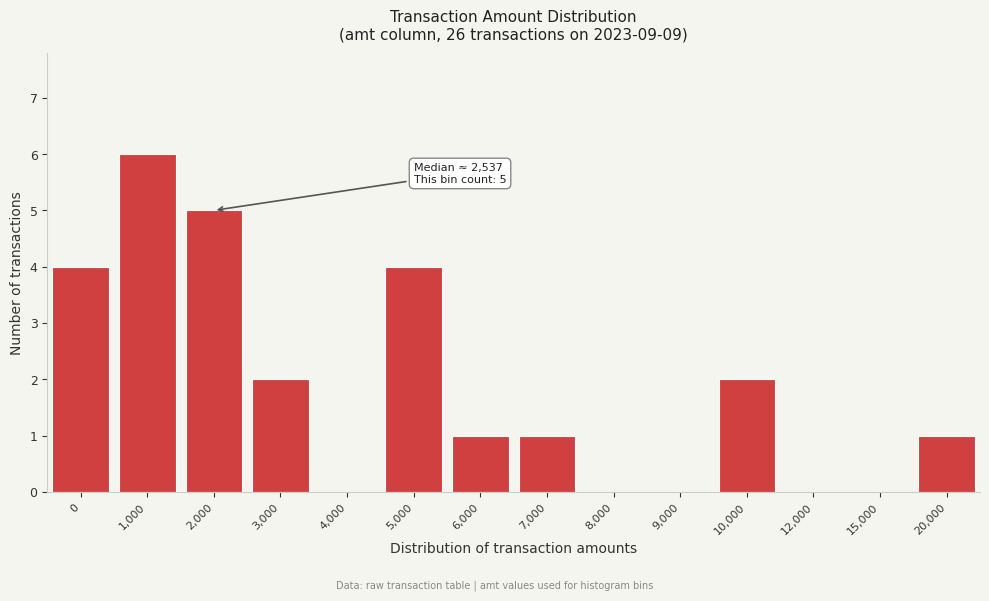

Reading left to right, list all the values displayed in this chart.

0=4	1,000=6	2,000=5	3,000=2	4,000=0	5,000=4	6,000=1	7,000=1	8,000=0	9,000=0	10,000=2	12,000=0	15,000=0	20,000=1